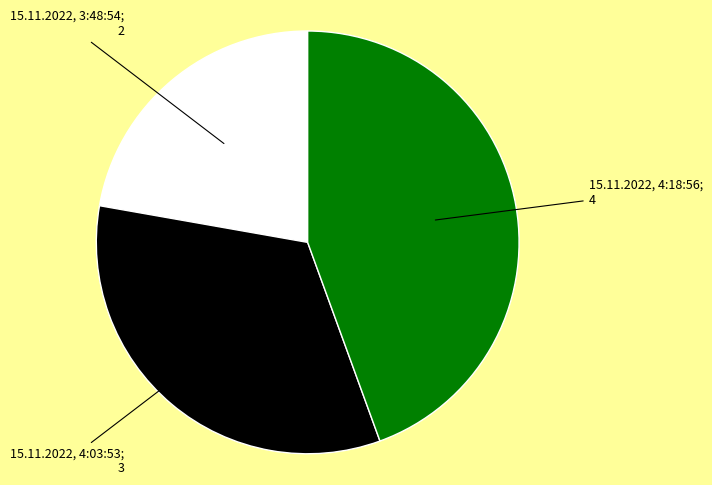

Is there a majority slice in this chart?

No